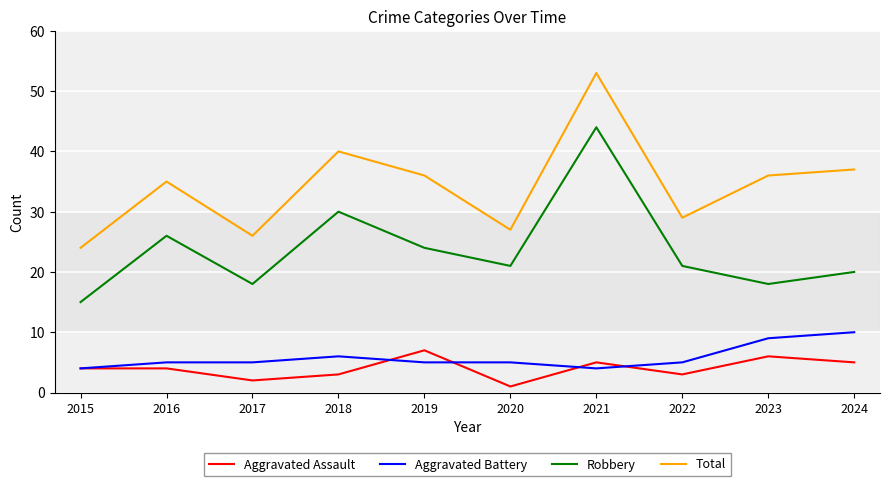

At which category does Robbery reach its first local valley?

2017